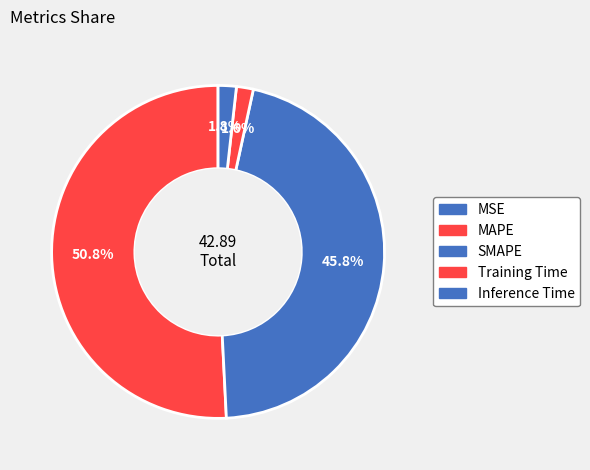

Is it true that Training Time is 2% of the pie?

True